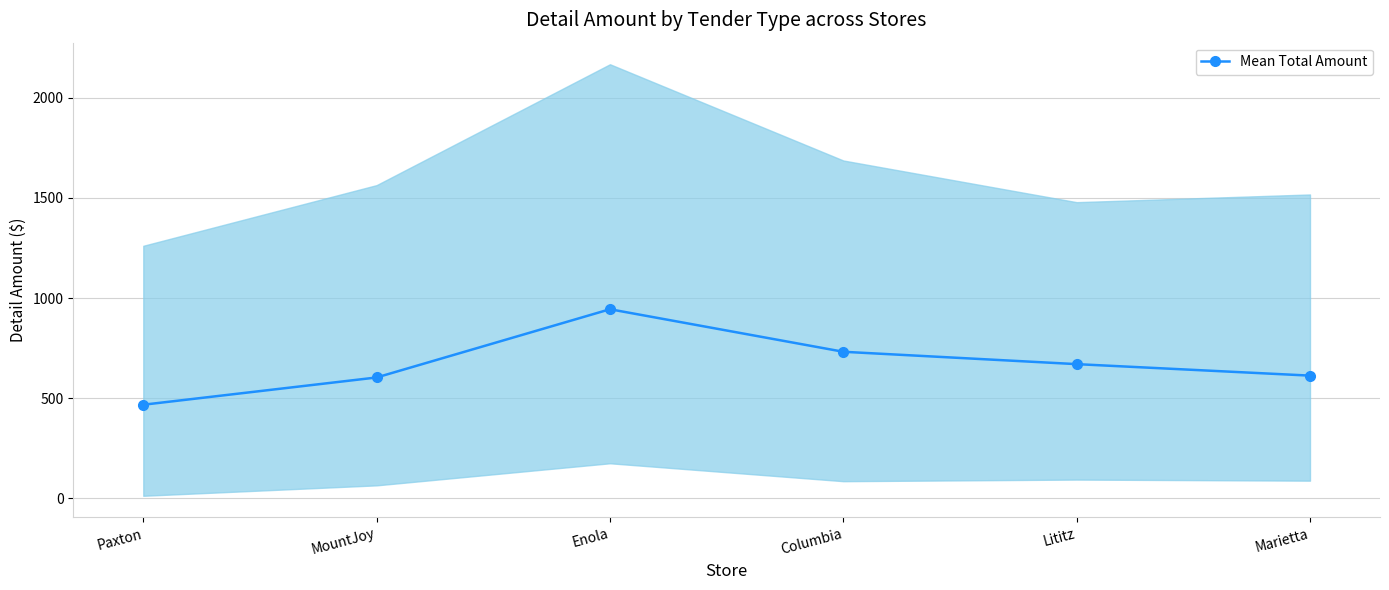

What is the change in value from MountJoy to Lititz?

+66.5